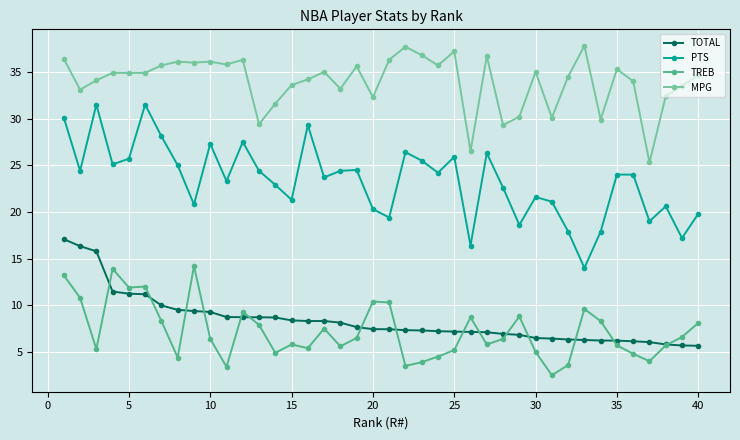

Which series has the largest range (max minus min)?

PTS